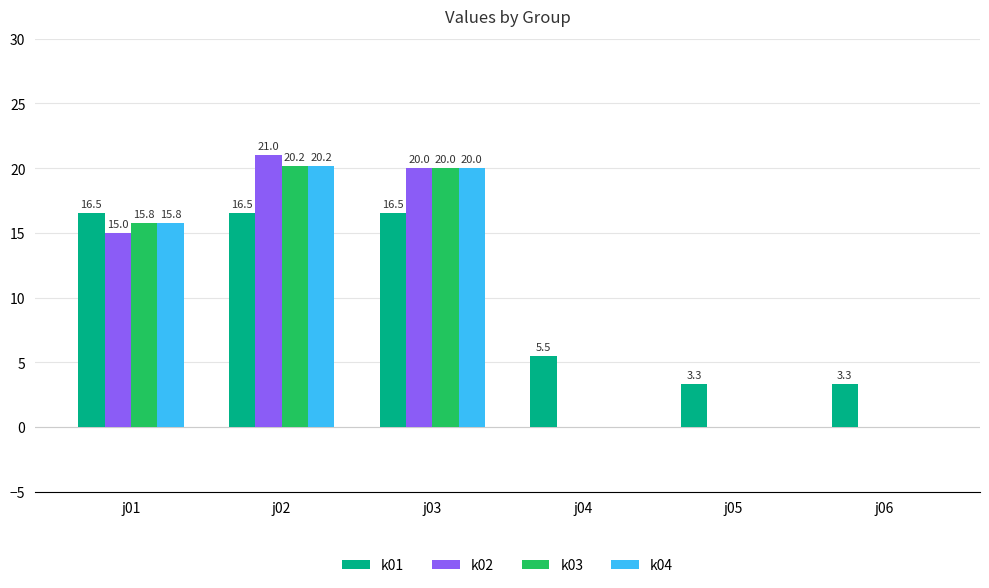

Which series changed the most between j02 and j06?

k02